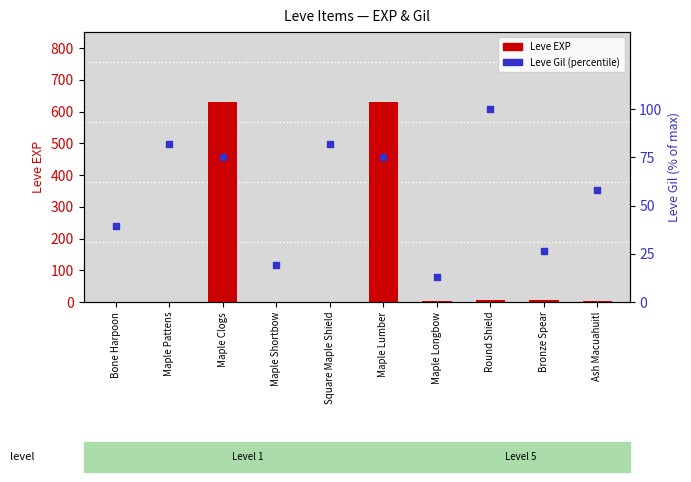

Is the value of Leve EXP at Round Shield greater than the value of Leve Gil (percentile) at Maple Pattens?

No